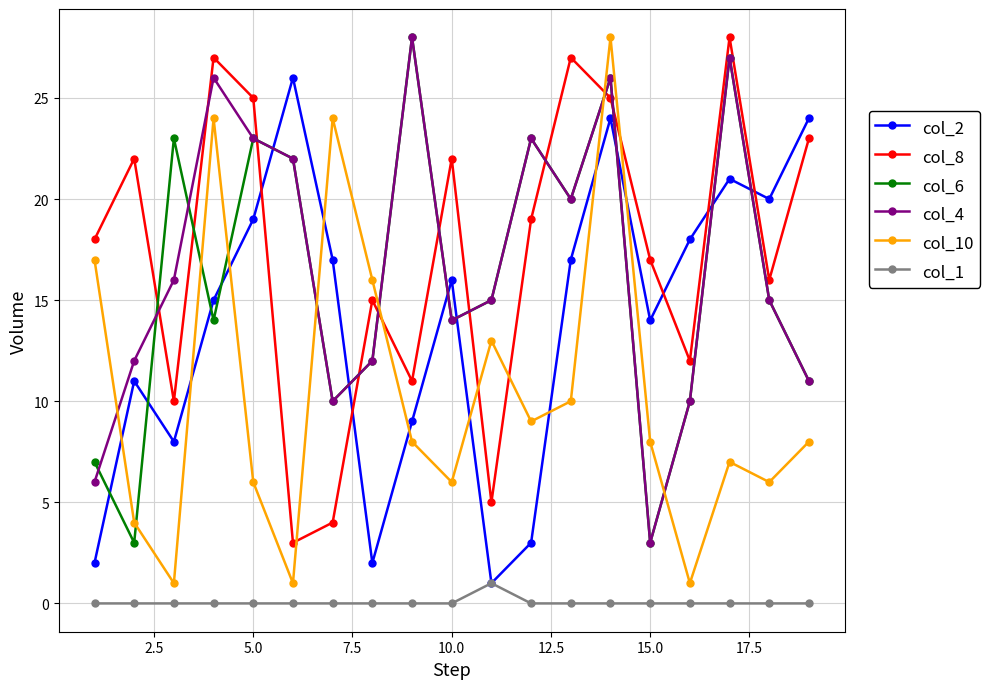

After their last crossing, which series has the higher values: col_4 or col_2?

col_2